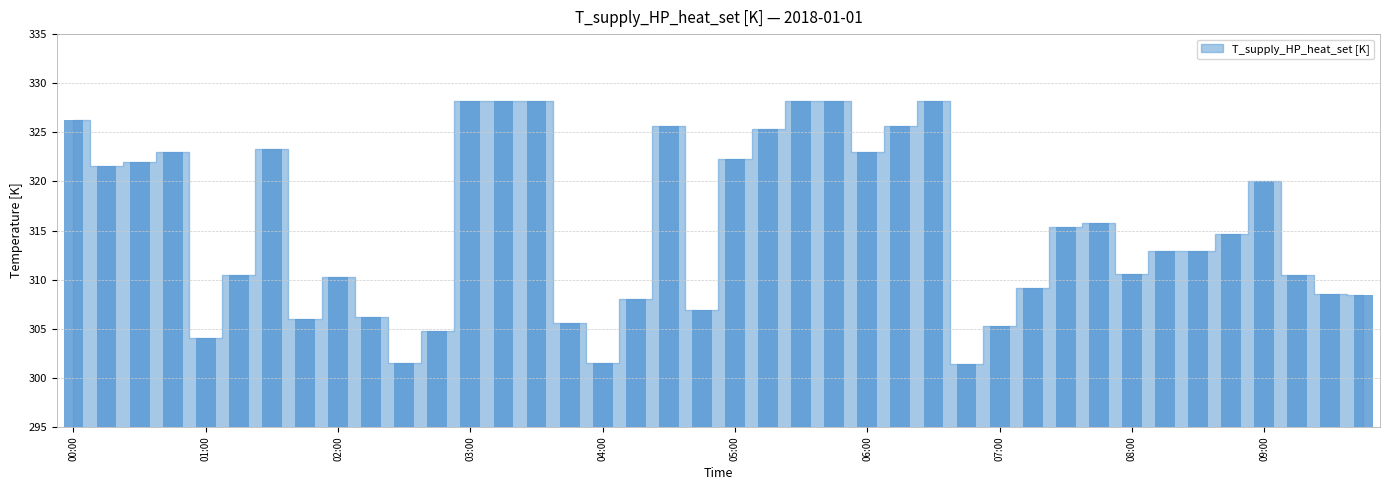

What is the value of the 21st bar from the left?

322.3